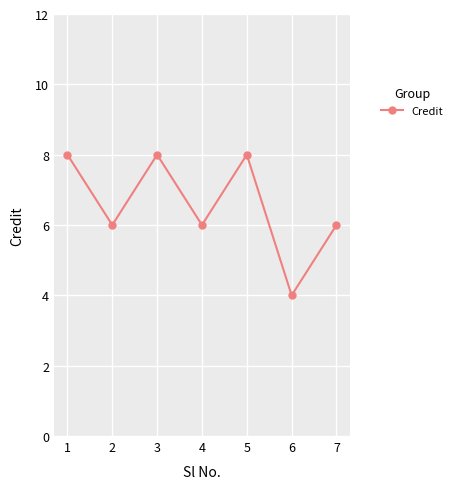

Between 2 and 1, which is larger?

1